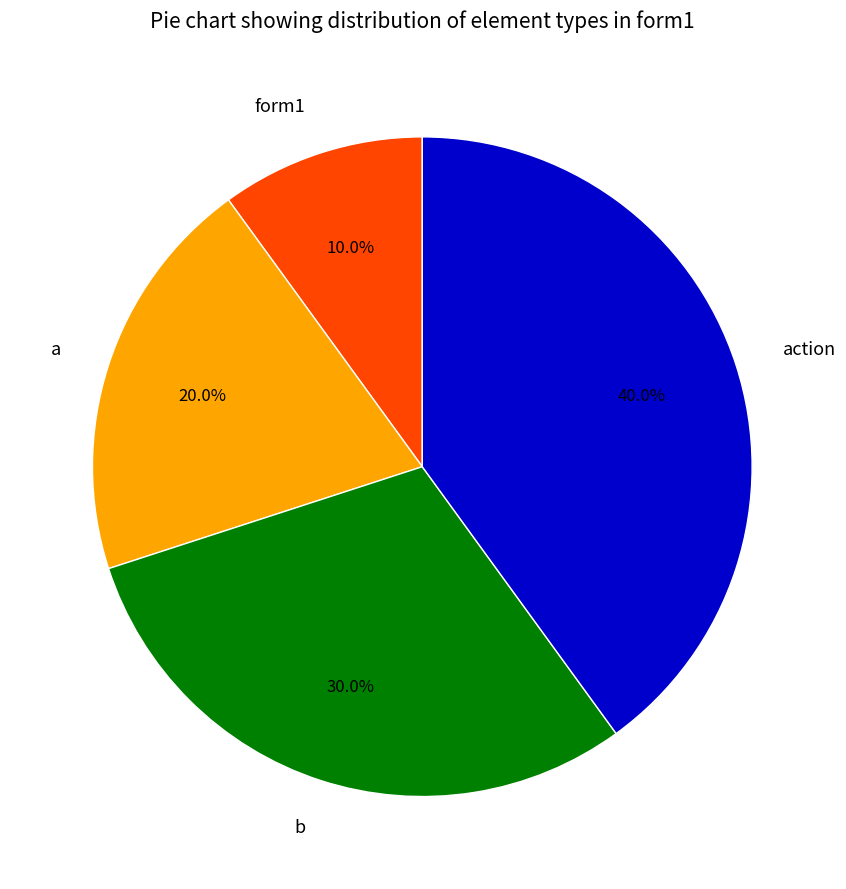

What percentage do action and form1 together represent?

50.0%